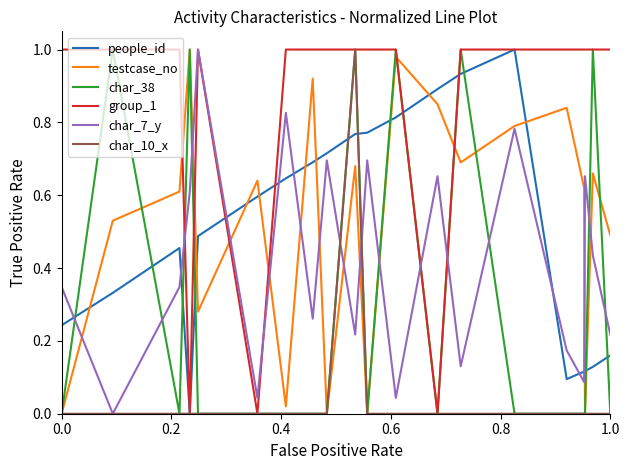

How many times do char_38 and people_id cross each other?

12